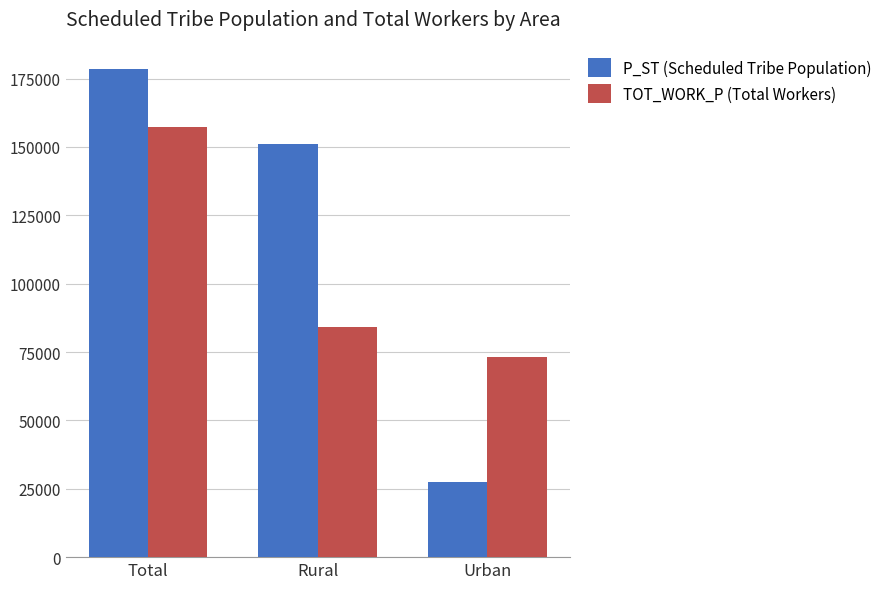

Reading left to right, extract all data points from this chart.

P_ST (Scheduled Tribe Population): Total=178564	Rural=150944	Urban=27620
TOT_WORK_P (Total Workers): Total=157161	Rural=84123	Urban=73038